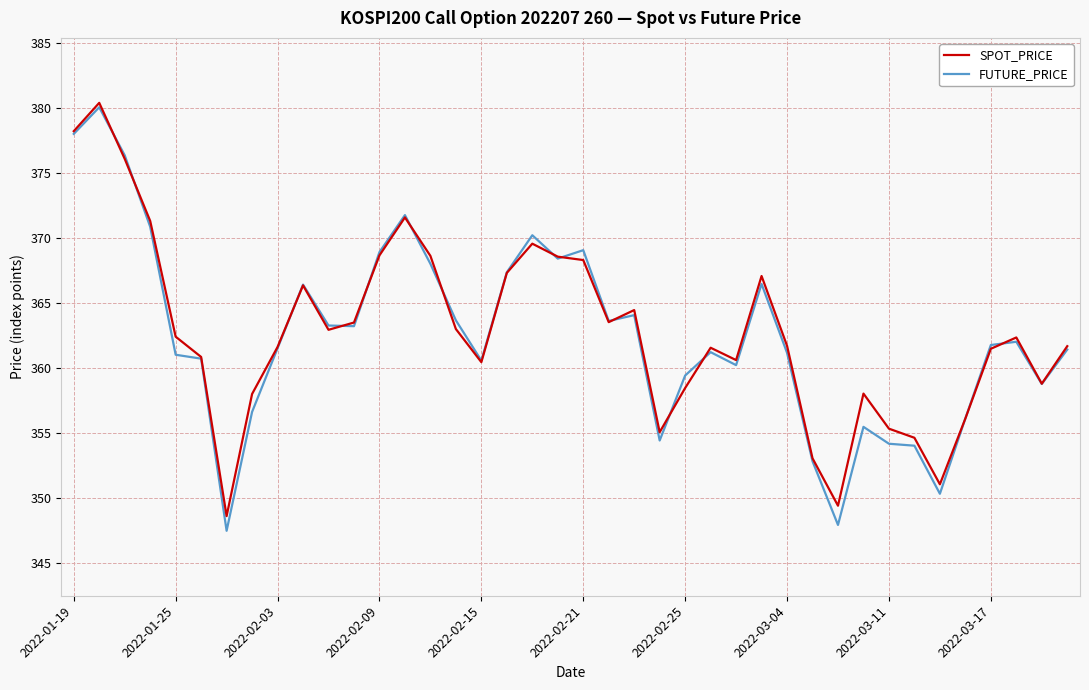

Which series has the largest range (max minus min)?

FUTURE_PRICE